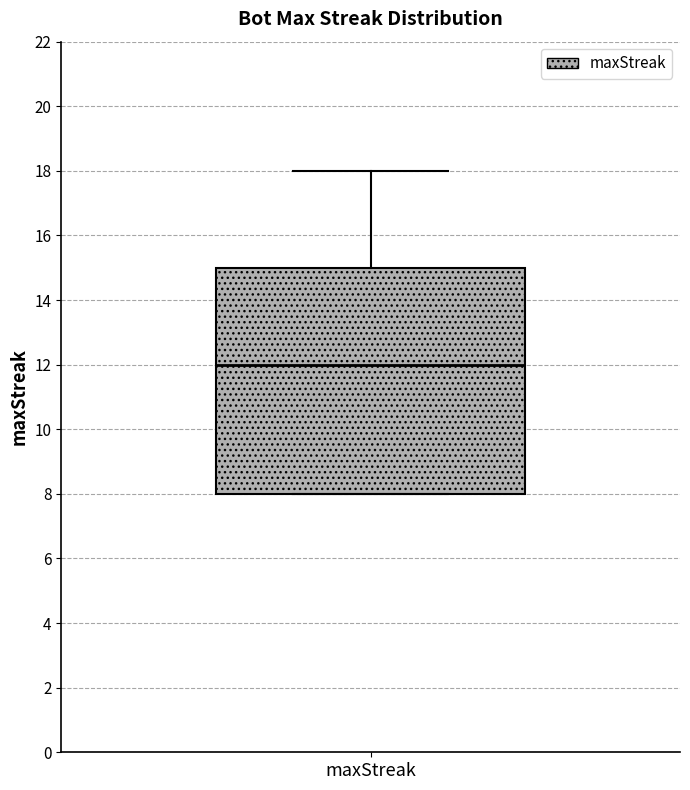

Read this box plot against the y-axis: the position of the median line, the range covered by the box, and the ends of both whiskers. The values are not printed on the chart, so give them approximately, as read against the axis.

median 12, box 8 to 15, whiskers 8 to 18